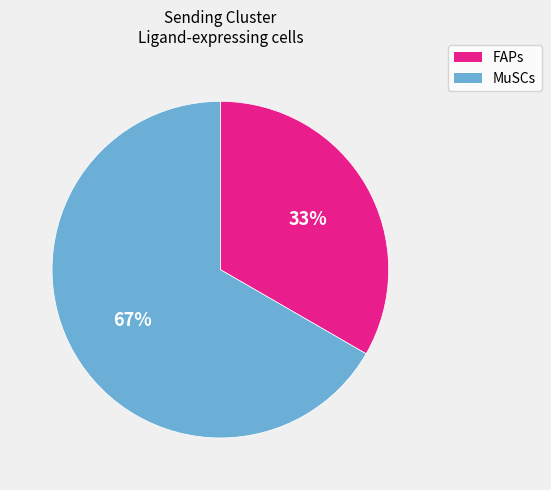

Approximately how many times larger is the value at FAPs compared to MuSCs?

0.5